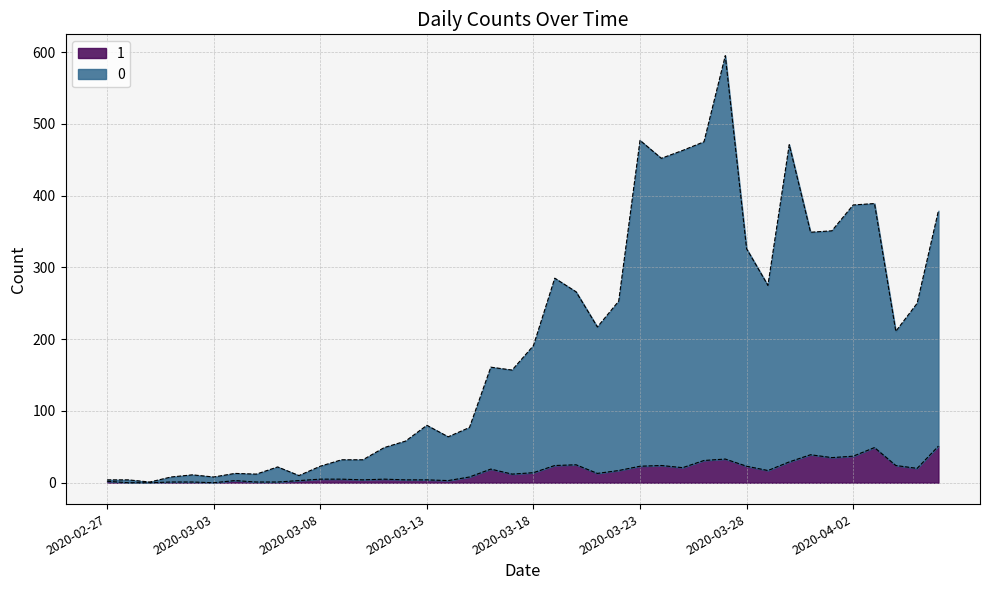

Is it true that 0 equals 657 at 2020-04-06?

False